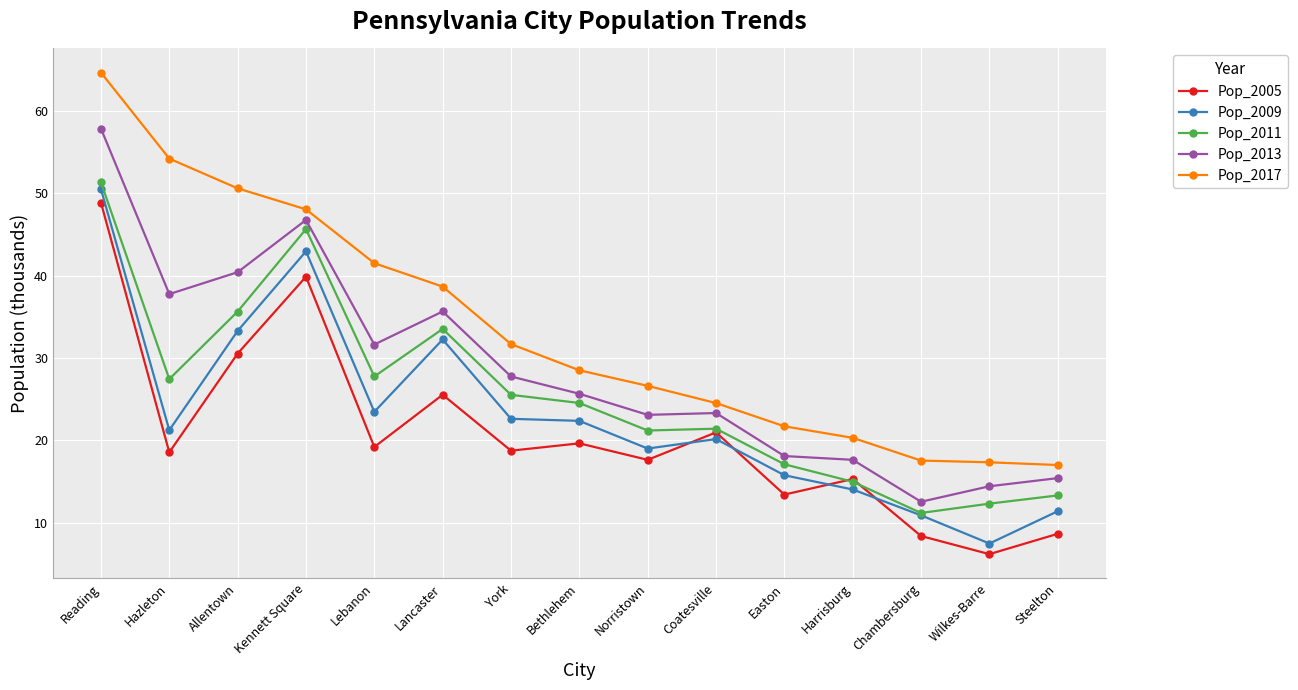

What is the highest value of the Pop_2009 series?

50.5